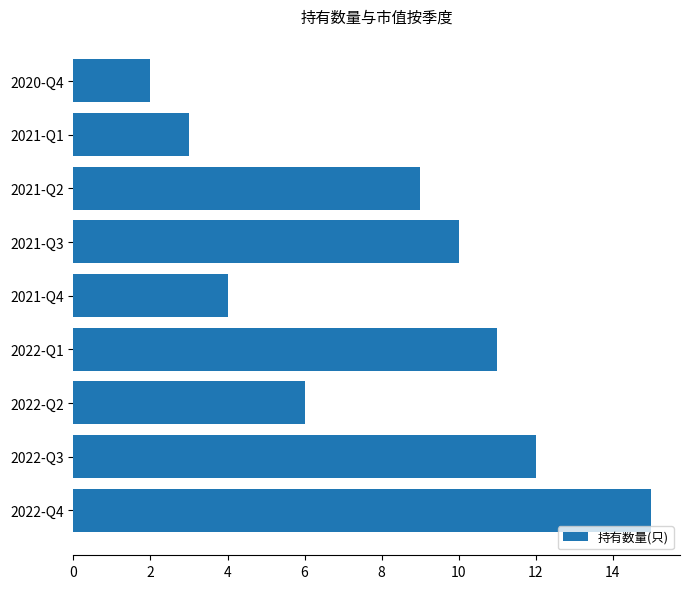

What is the smallest value displayed?

2